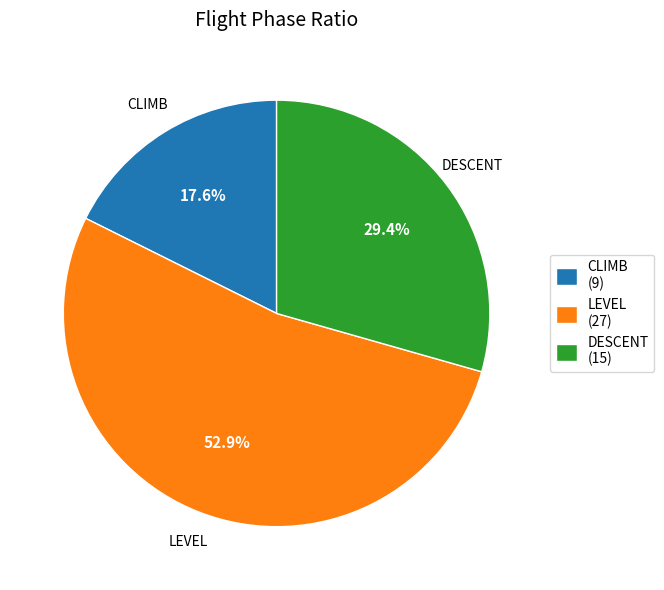

Is the sum of CLIMB and DESCENT greater than half?

No